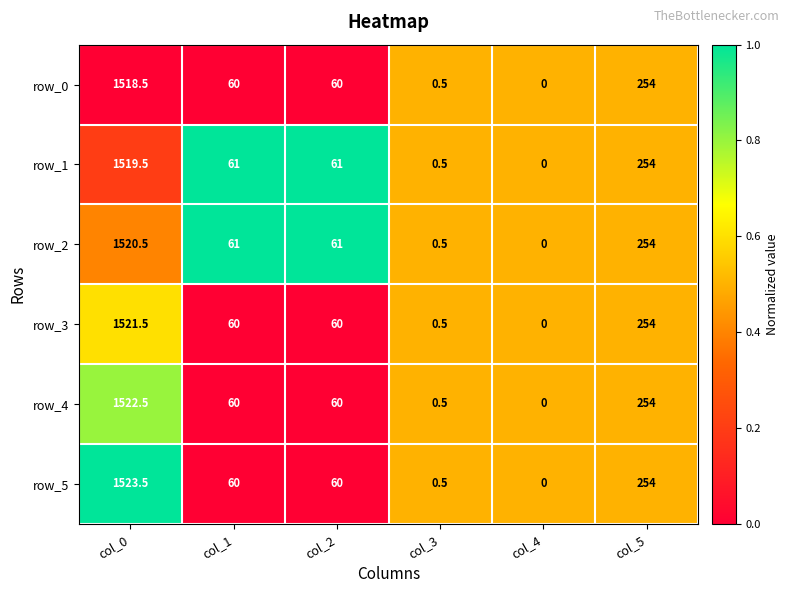

Where is row_0 nearest to the value 759?

col_5